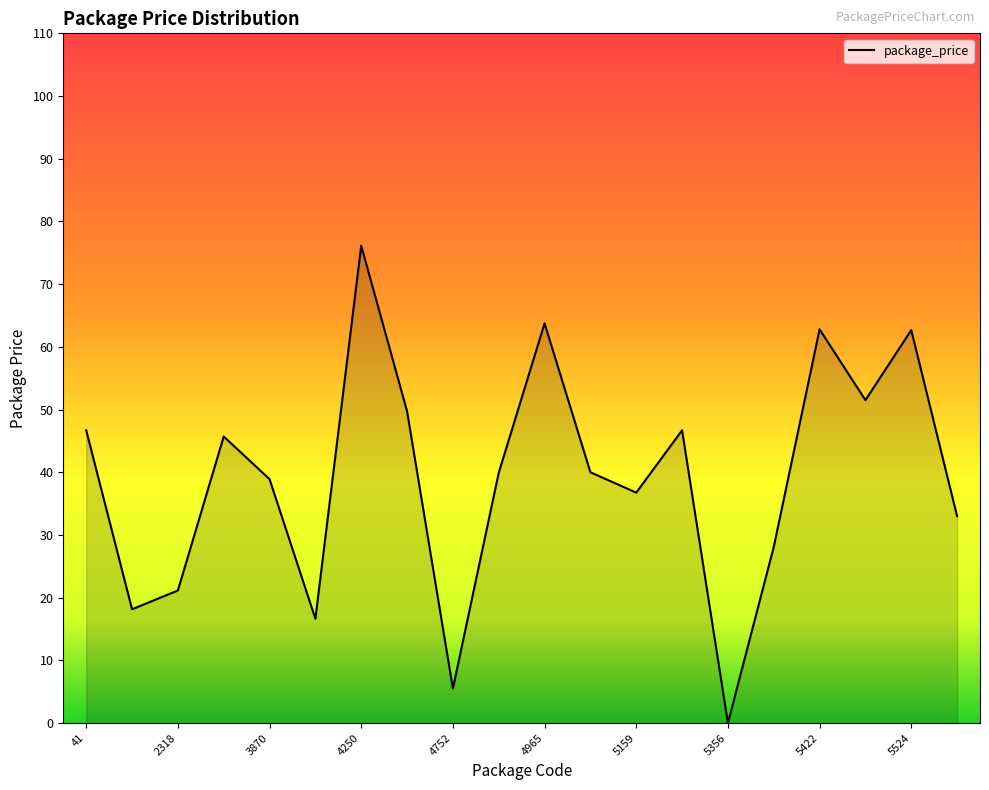

What is the maximum value shown in the chart?

76.1